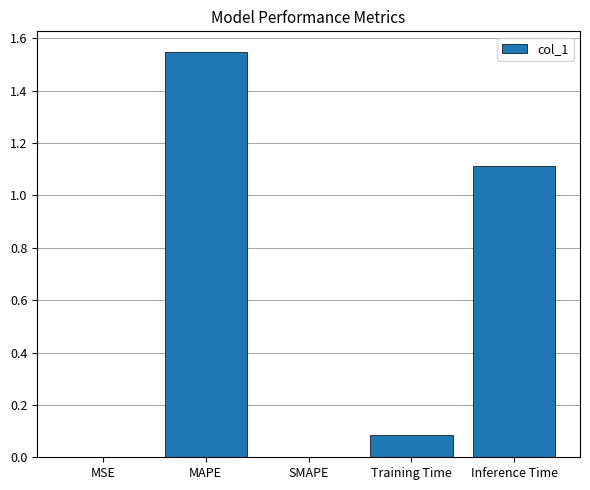

Which has a higher value, Training Time or MAPE?

MAPE